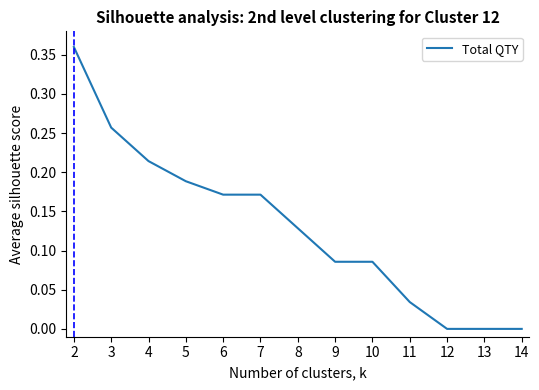

How many lines are shown in the chart?

1